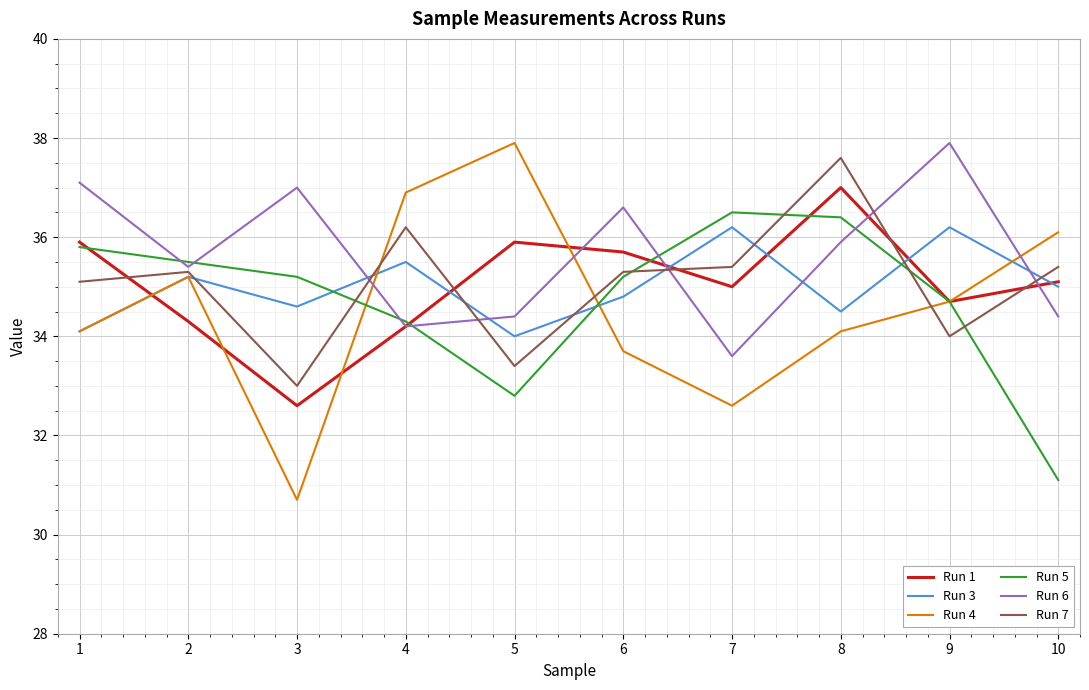

Which category has the lowest value in the Run 7 series?

3